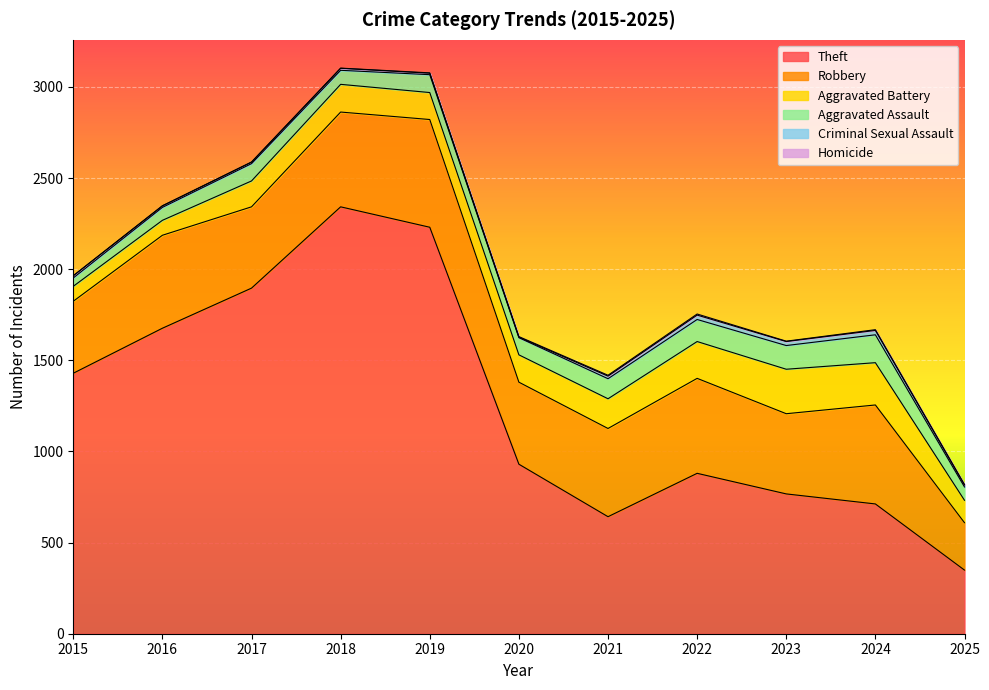

True or false: Aggravated Battery has more than 2 points higher than both neighbors.

False